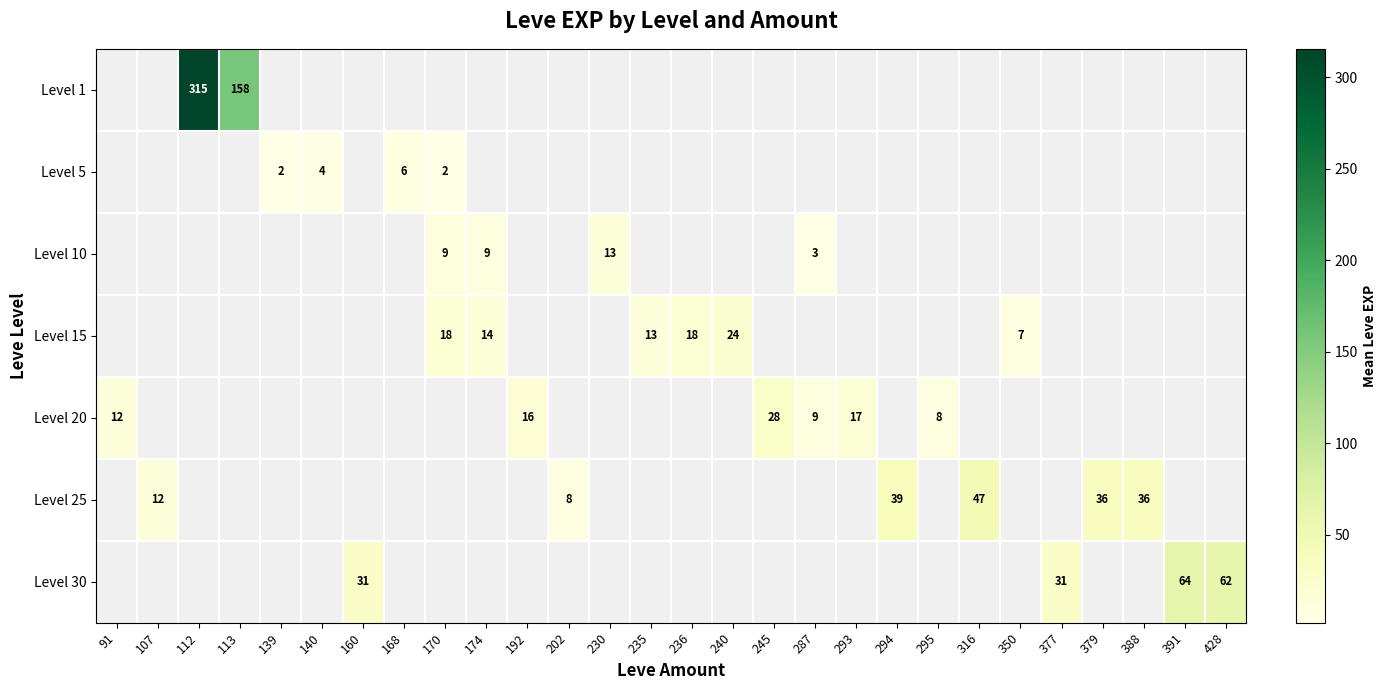

How many series are shown in this chart?

7